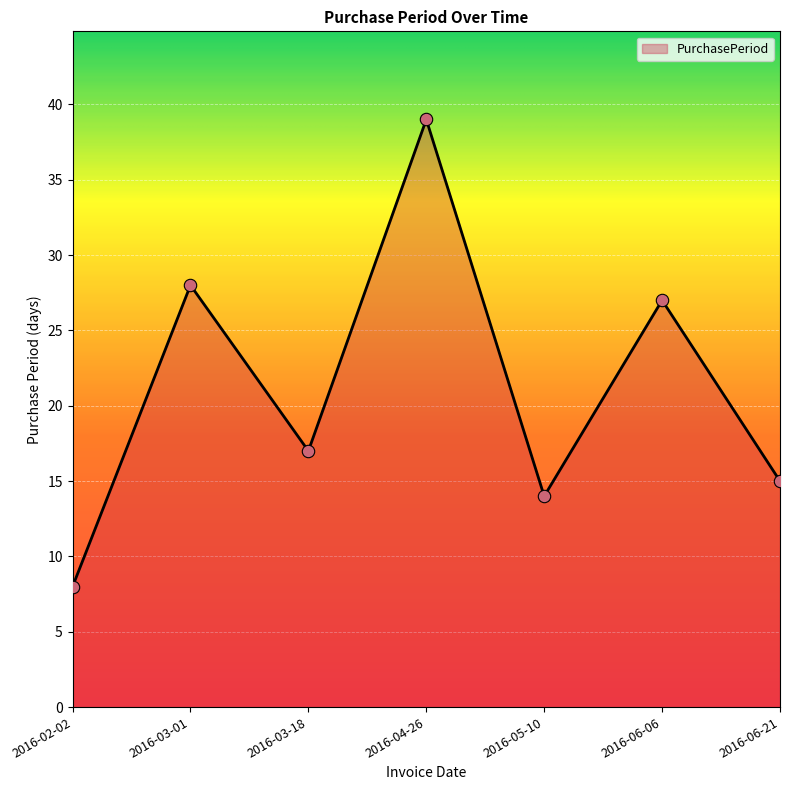

Between 2016-03-18 and 2016-04-26, which is larger?

2016-04-26